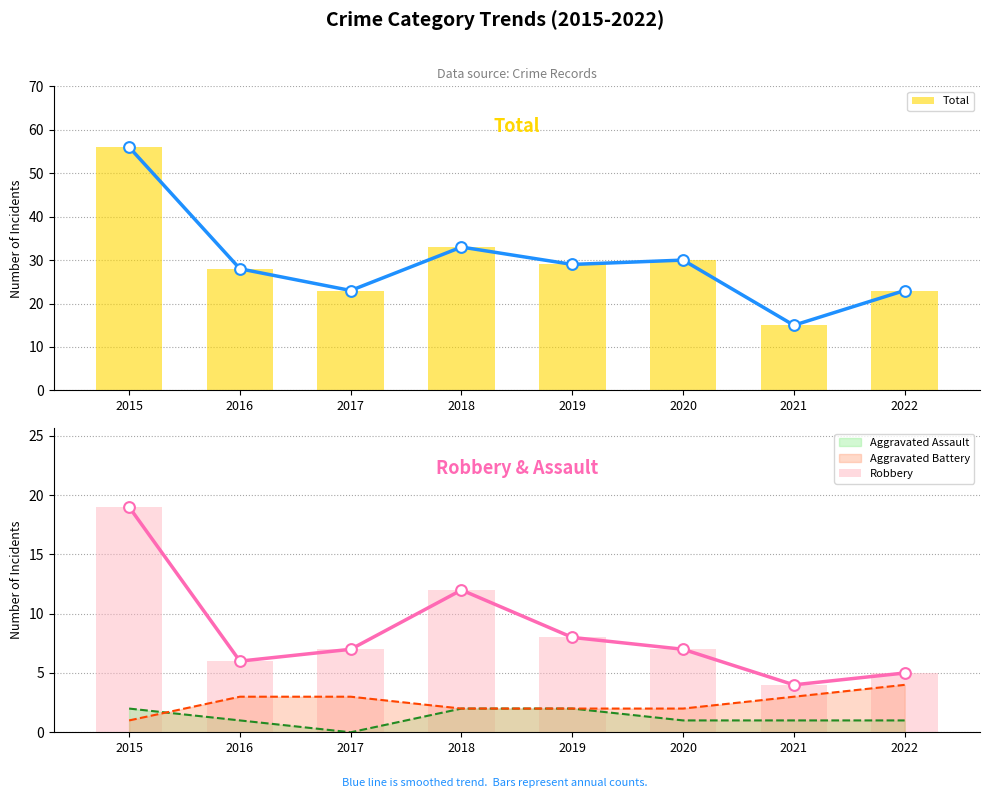

Which series has the largest total across all categories?

Total